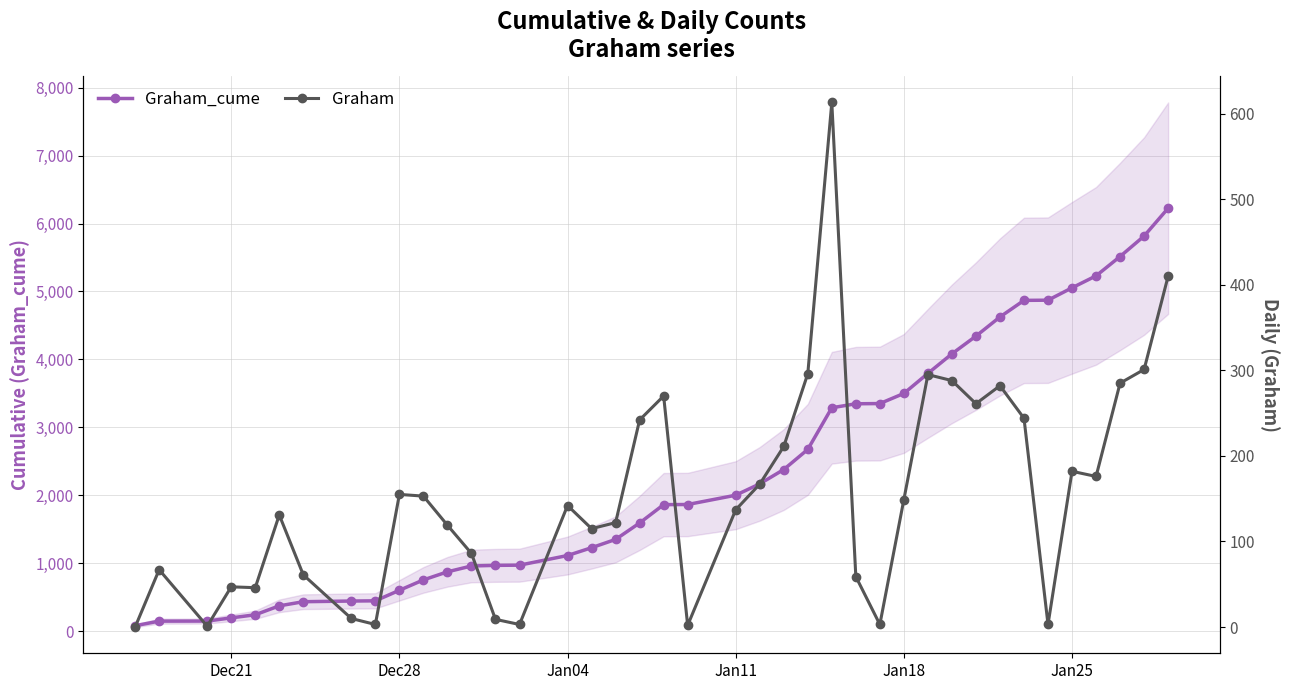

How many values in the Graham_cume series are below 1864?

20